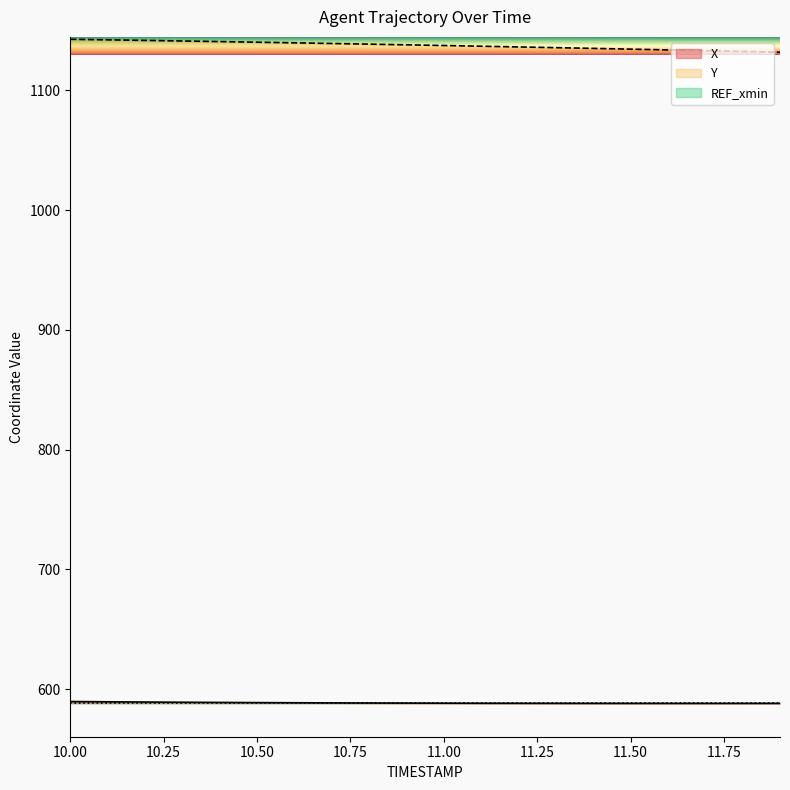

What is the minimum value shown in the chart?

588.1